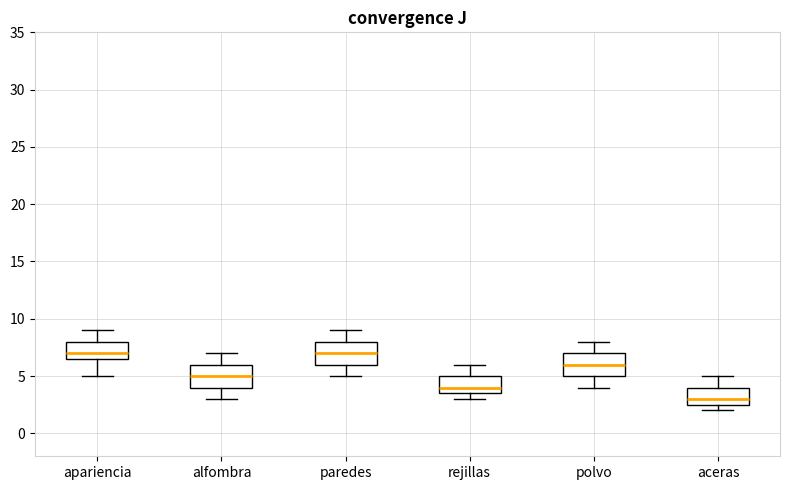

Reading left to right, transcribe this box plot: for each box, give where its median line is, the range the box spans, and where its two whiskers end, as read against the y-axis. The values are not printed on the chart, so give them approximately, as read against the axis.

apariencia: median 7.0, box 6.5 to 8.0, whiskers 5.0 to 9.0
alfombra: median 5.0, box 4.0 to 6.0, whiskers 3.0 to 7.0
paredes: median 7.0, box 6.0 to 8.0, whiskers 5.0 to 9.0
rejillas: median 4.0, box 3.5 to 5.0, whiskers 3.0 to 6.0
polvo: median 6.0, box 5.0 to 7.0, whiskers 4.0 to 8.0
aceras: median 3.0, box 2.5 to 4.0, whiskers 2.0 to 5.0